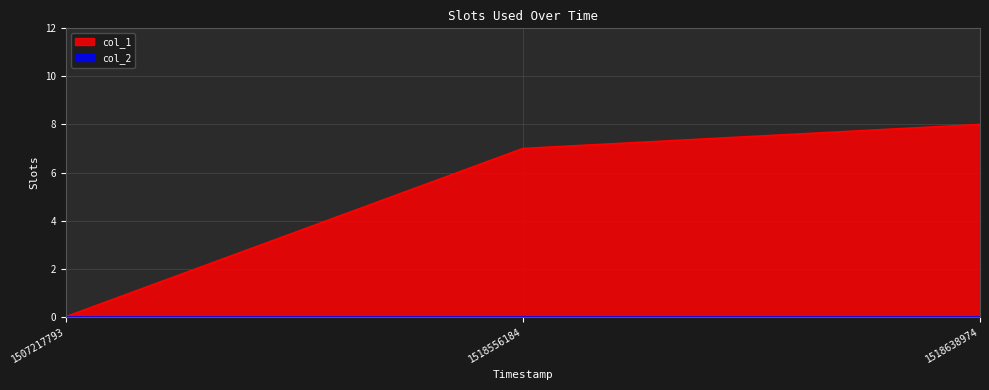

What is the greatest value displayed?

8